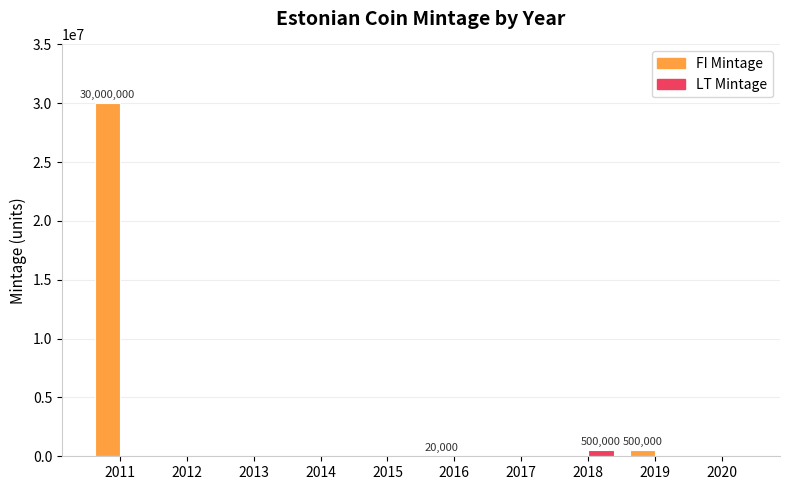

How many distinct data groups are displayed?

2